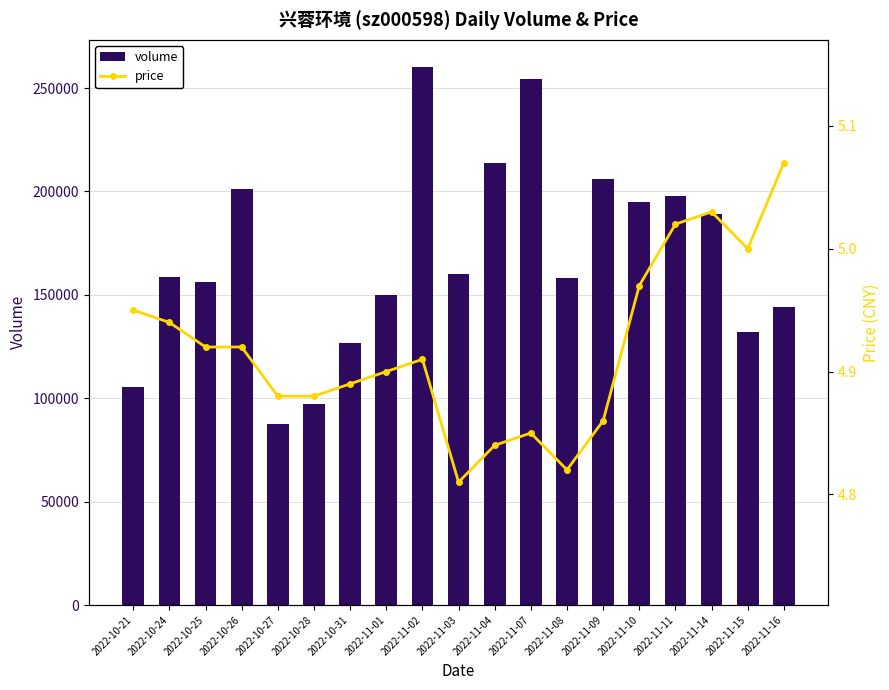

Rank the series by their average value, from highest to lowest.

volume, price